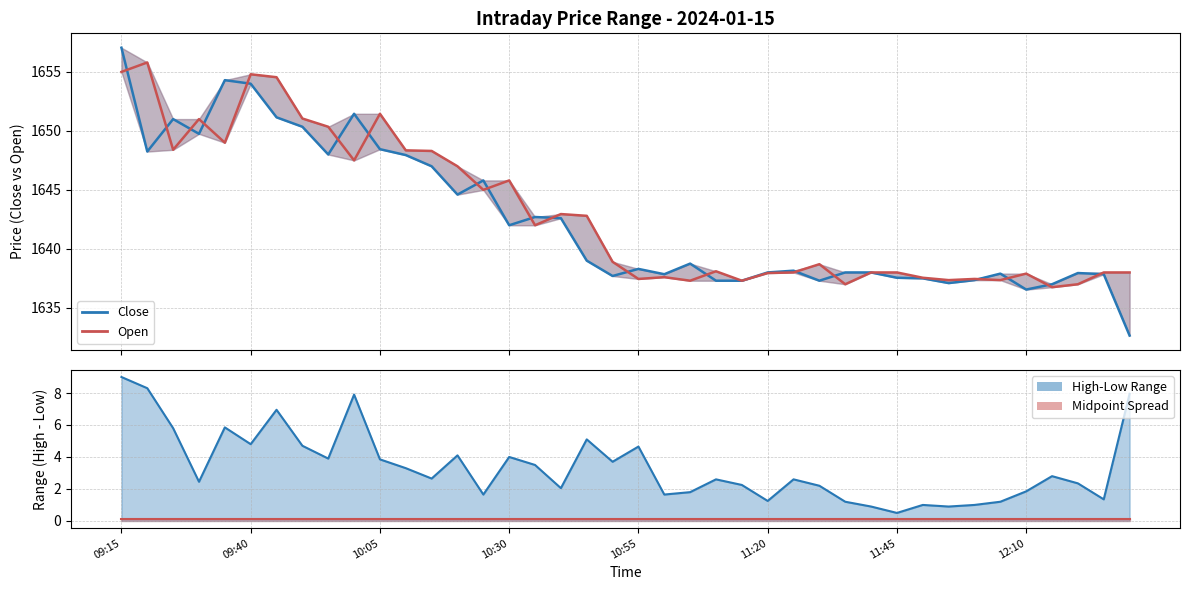

List the labels in order of Close value, smallest first.

2024-01-15 12:30, 2024-01-15 12:10, 2024-01-15 12:15, 2024-01-15 11:55, 2024-01-15 11:10, 2024-01-15 11:15, 2024-01-15 11:30, 2024-01-15 12:00, 2024-01-15 11:50, 2024-01-15 11:45, 2024-01-15 10:50, 2024-01-15 11:00, 2024-01-15 12:25, 2024-01-15 12:05, 2024-01-15 12:20, 2024-01-15 11:20, 2024-01-15 11:35, 2024-01-15 11:40, 2024-01-15 11:25, 2024-01-15 10:55, 2024-01-15 11:05, 2024-01-15 10:45, 2024-01-15 10:30, 2024-01-15 10:40, 2024-01-15 10:35, 2024-01-15 10:20, 2024-01-15 10:25, 2024-01-15 10:15, 2024-01-15 10:10, 2024-01-15 09:55, 2024-01-15 09:20, 2024-01-15 10:05, 2024-01-15 09:30, 2024-01-15 09:50, 2024-01-15 09:25, 2024-01-15 09:45, 2024-01-15 10:00, 2024-01-15 09:40, 2024-01-15 09:35, 2024-01-15 09:15